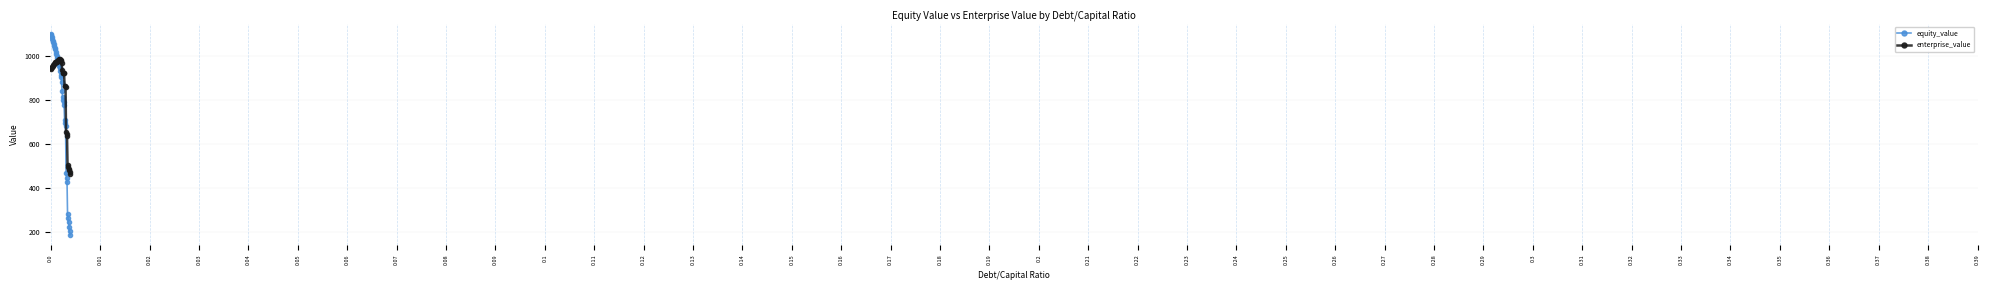

Rank the series by their maximum value, from lowest to highest.

enterprise_value, equity_value